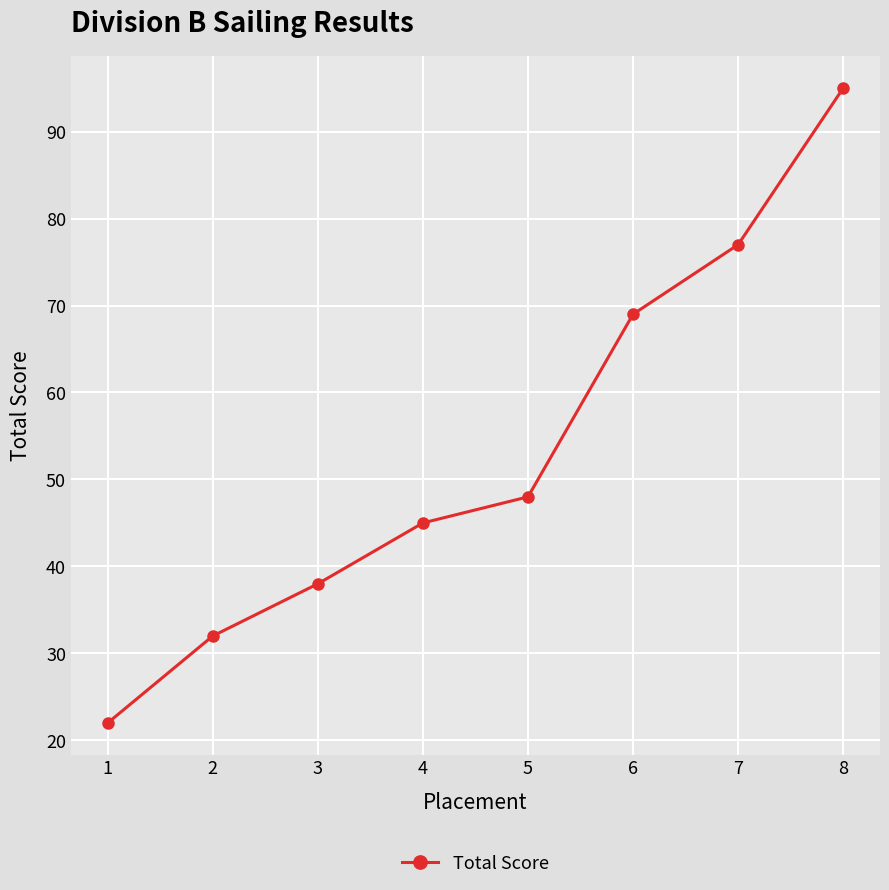

What is the smallest value displayed?

22